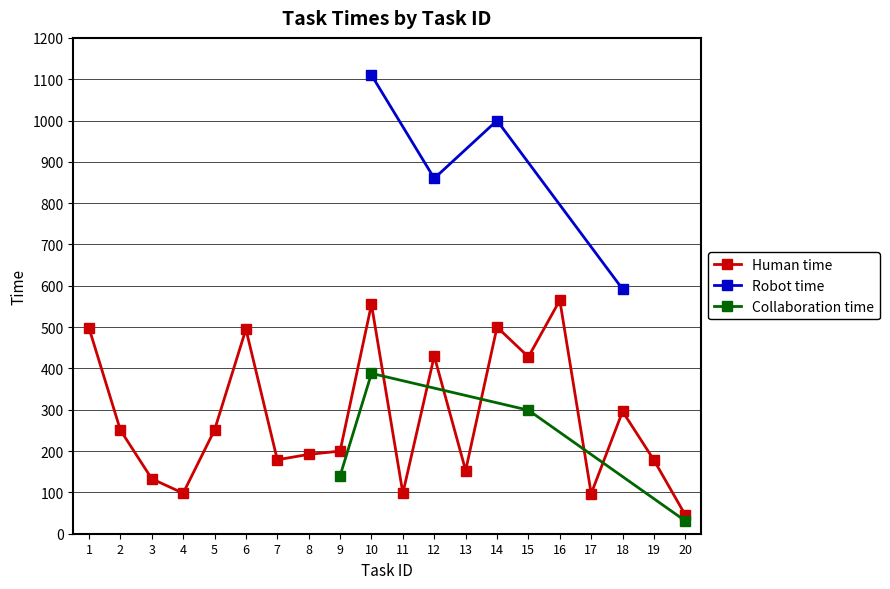

Rank the categories by Robot time value from lowest to highest.

1, 2, 3, 4, 5, 6, 7, 8, 9, 11, 13, 15, 16, 17, 19, 20, 18, 12, 14, 10